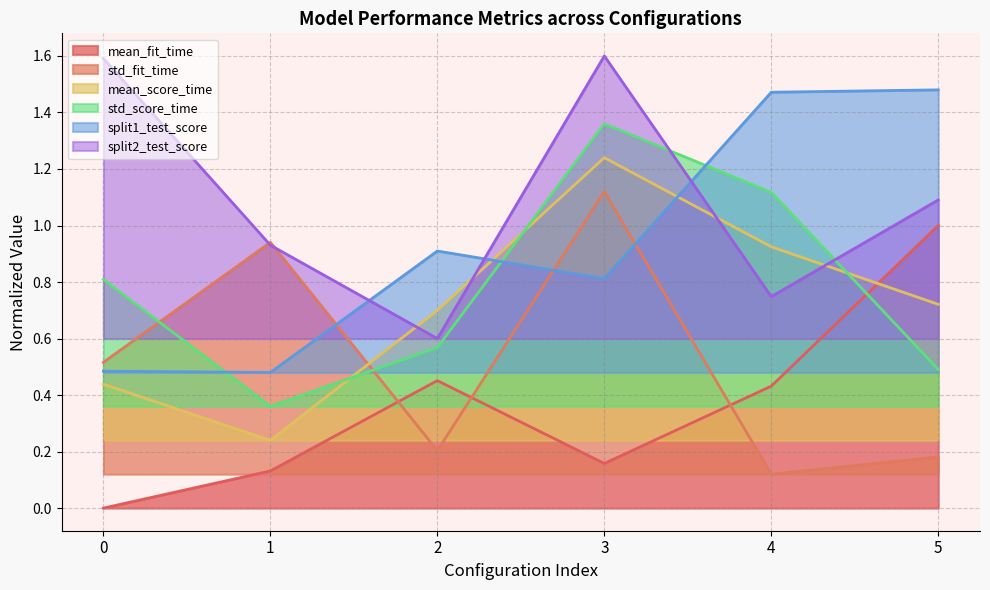

How many intersections are there between mean_score_time and split2_test_score?

4